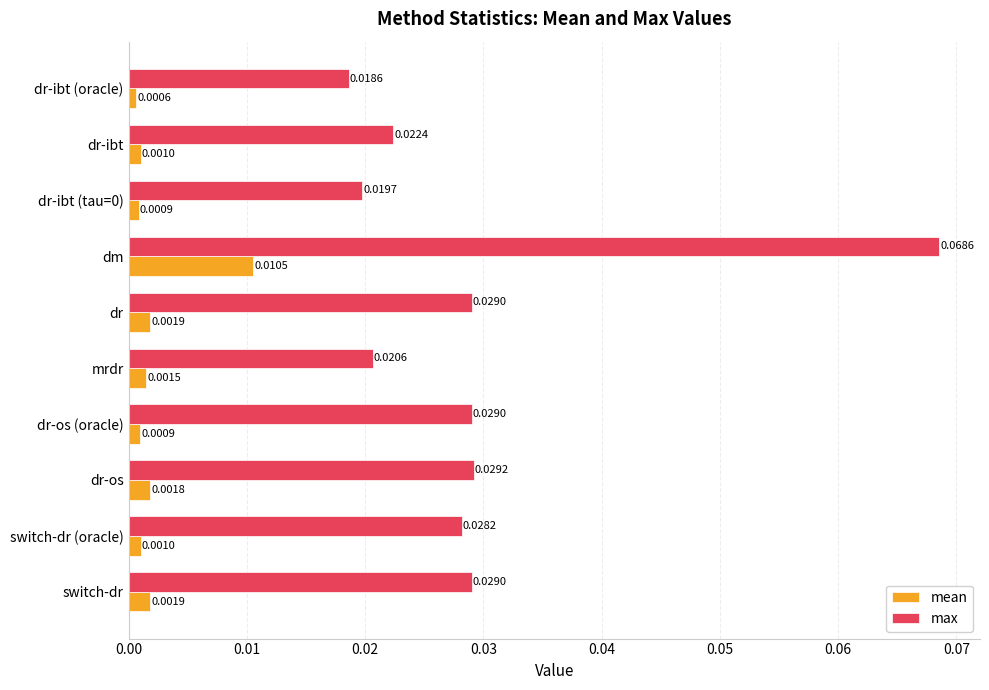

Count the max values in the range 0 to 1.

10